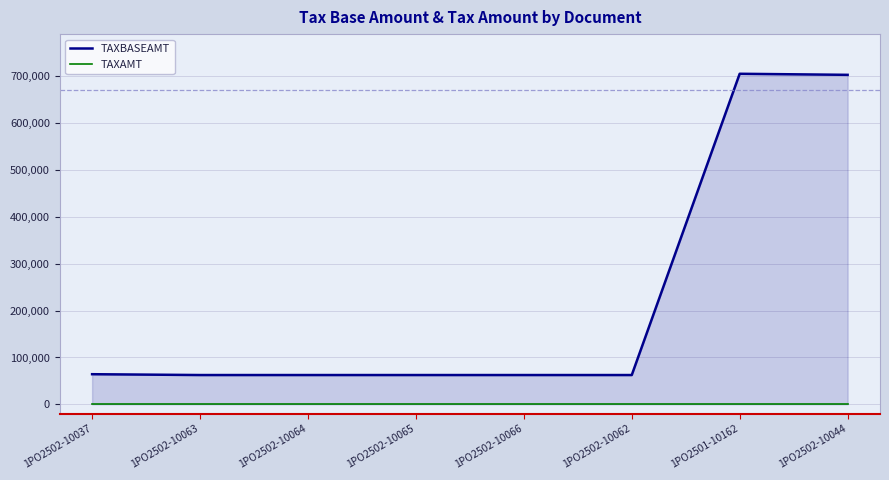

Does the chart display data point markers on the line(s)?

No